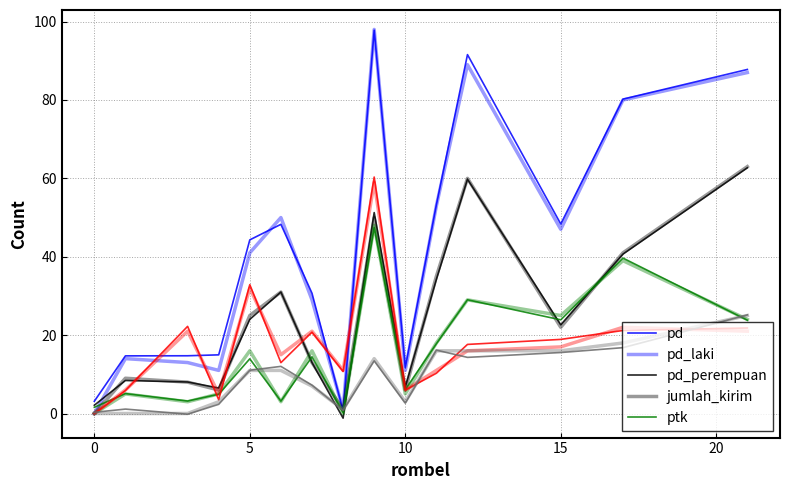

What is the lowest value of the pd series?

0.7